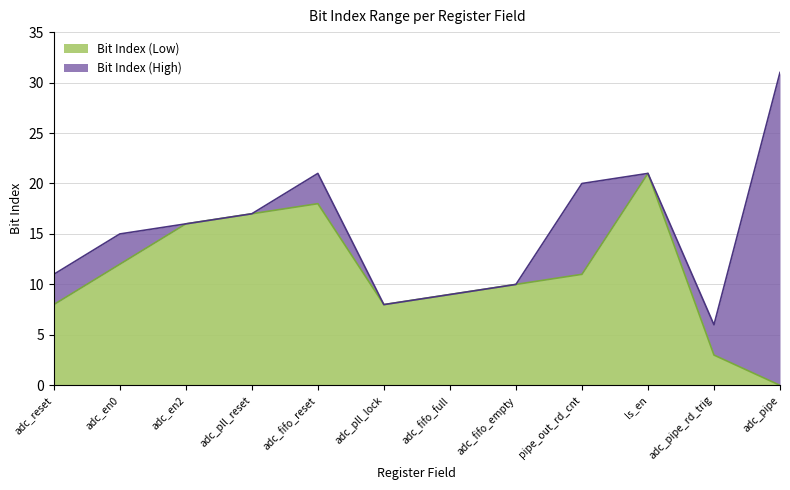

Reading left to right, extract all data points from this chart.

Bit Index (High): 11	15	16	17	21	8	9	10	20	21	6	31
Bit Index (Low): 8	12	16	17	18	8	9	10	11	21	3	0